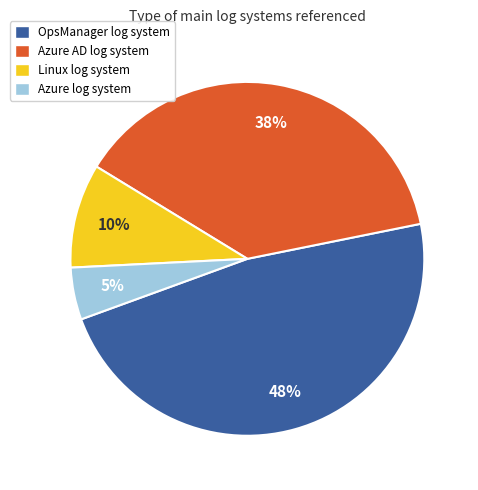

Does any single category account for the majority?

No